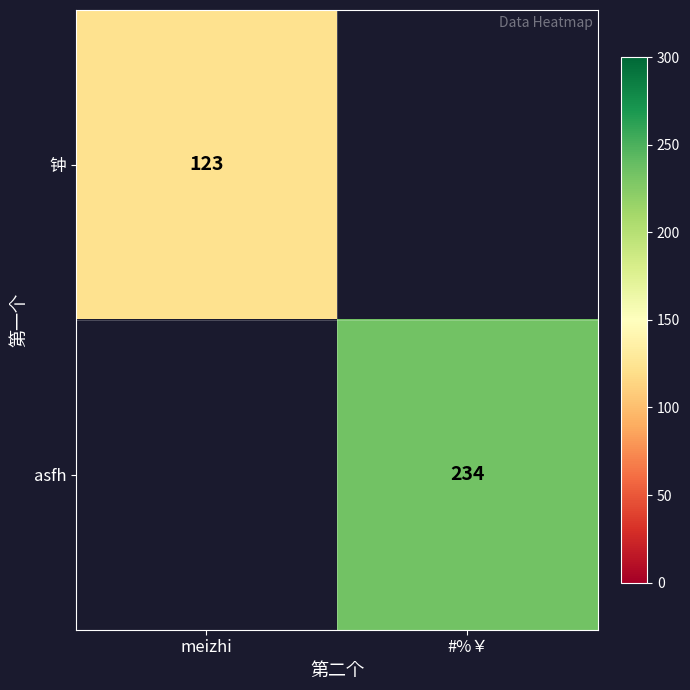

The value of asfh at #%￥ is 234. True or false?

True